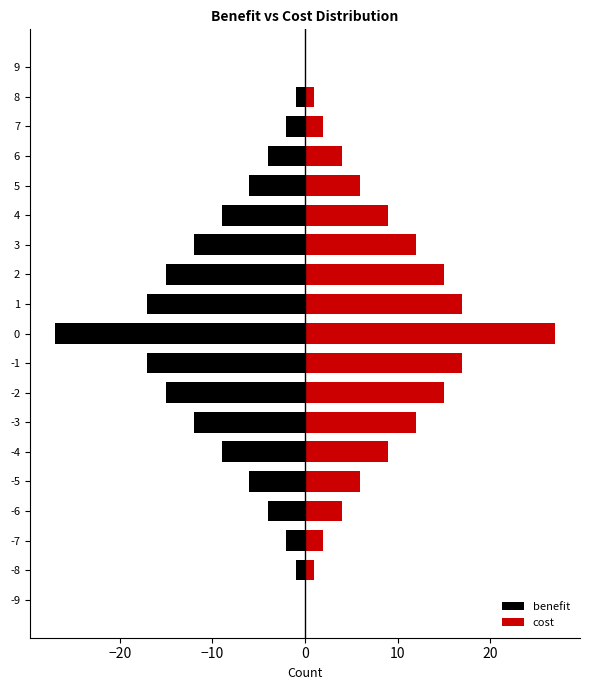

How many distinct data groups are displayed?

2